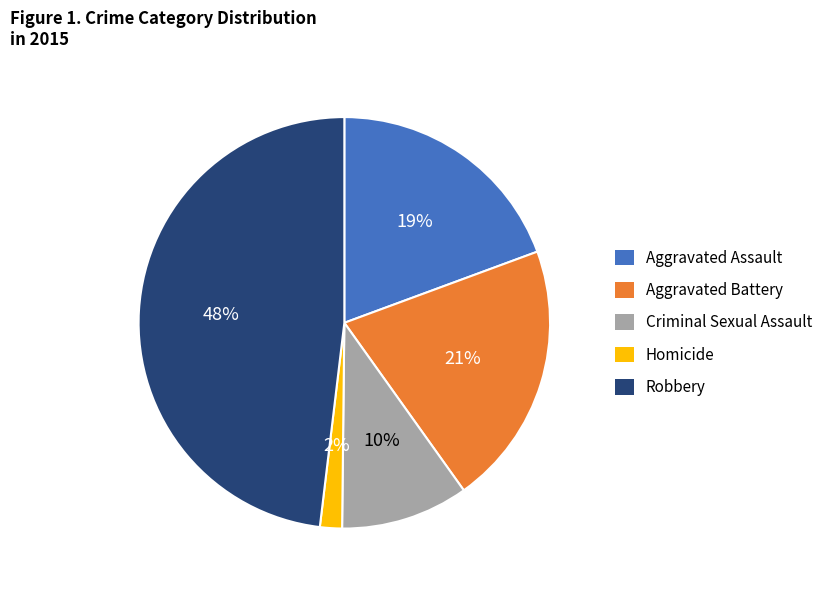

To the nearest percent, what is the difference between the largest and smallest slice percentages?

46%